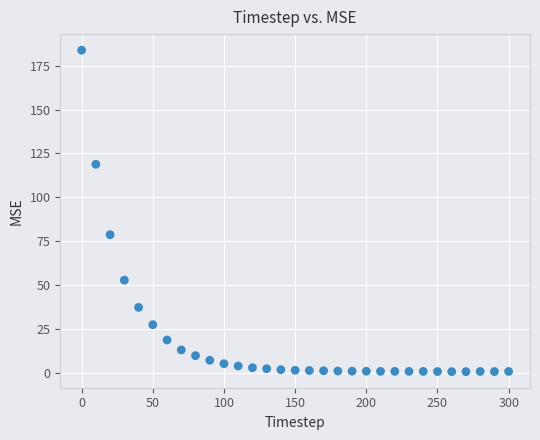

What Y value in the scatter plot is closest to 92?

78.7